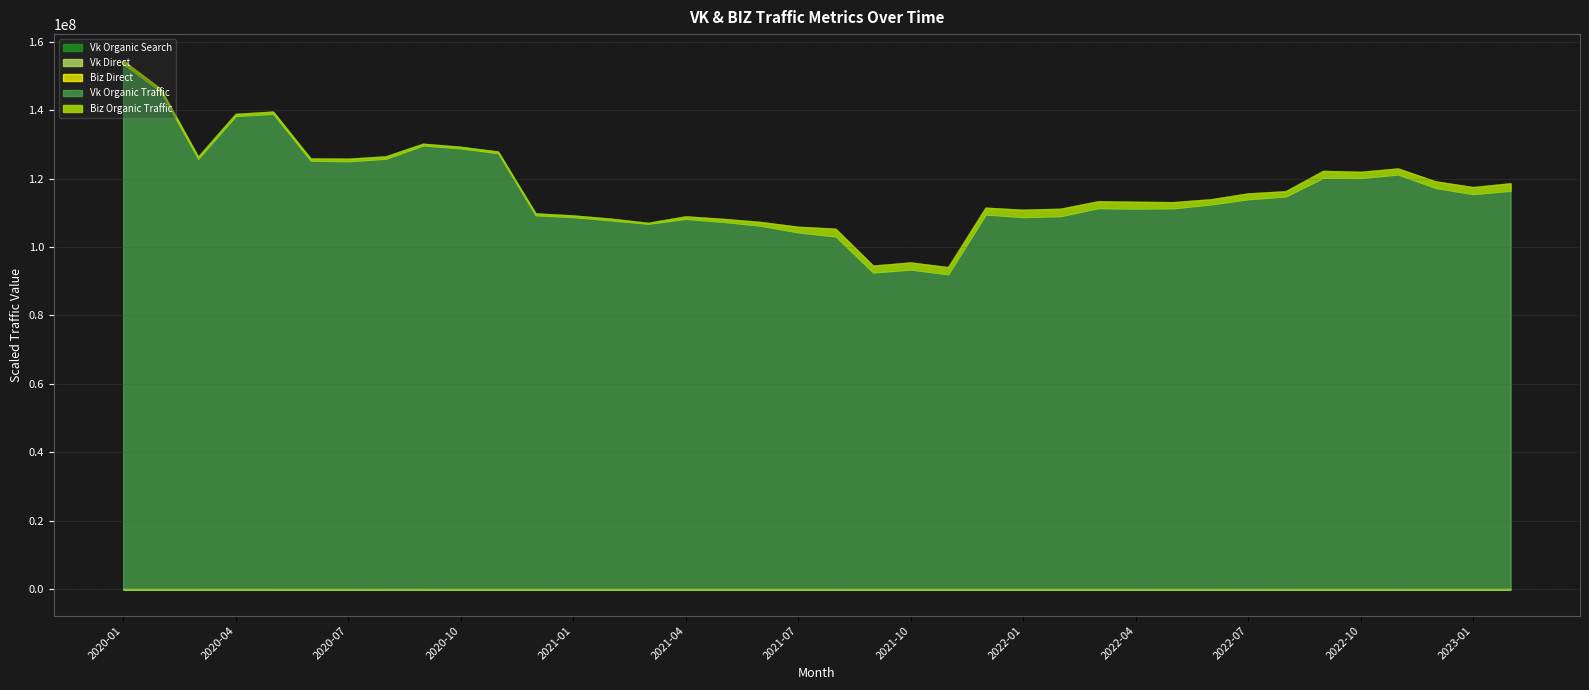

What is the sum of the biz_direct values at 2022-07 and 2020-01?

3930.2